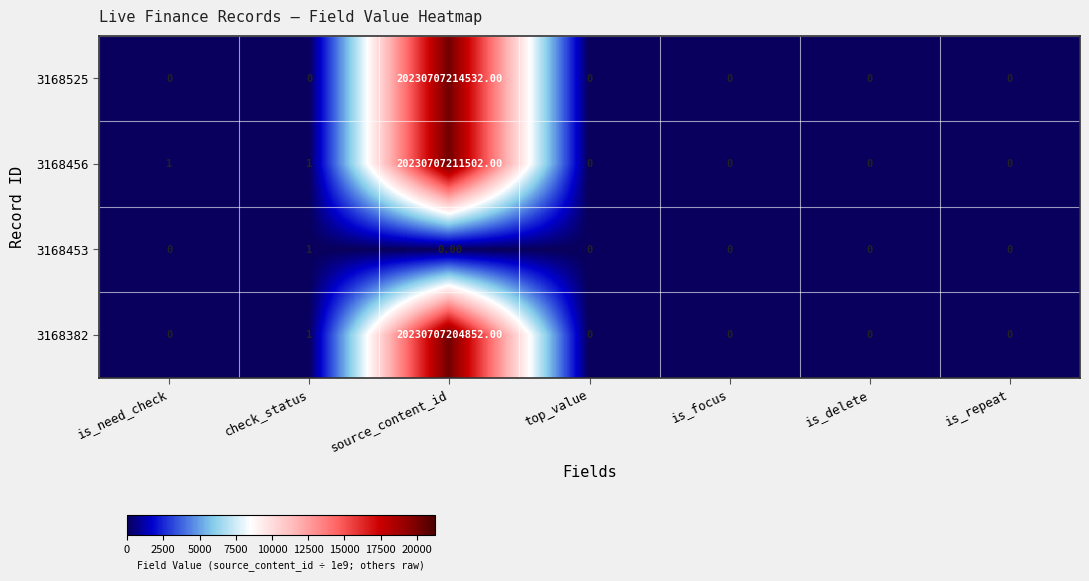

Rank the series by their maximum value, from lowest to highest.

3168453, 3168382, 3168456, 3168525